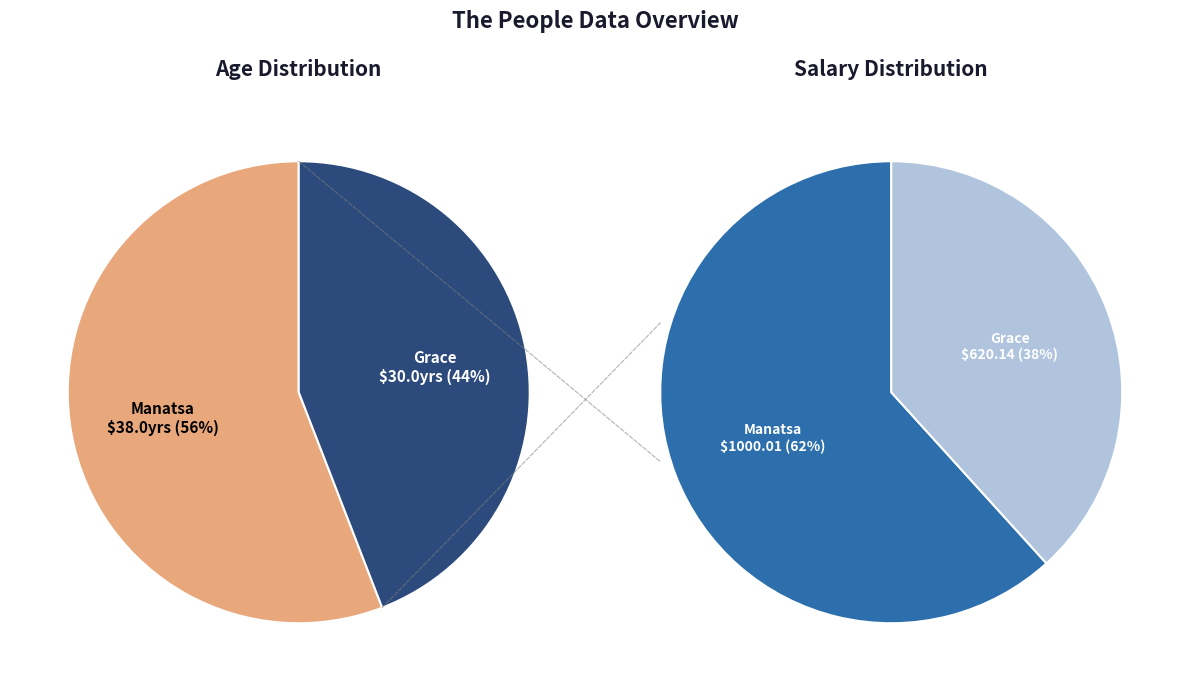

What percentage is NOT represented by Manatsa?

44.1%